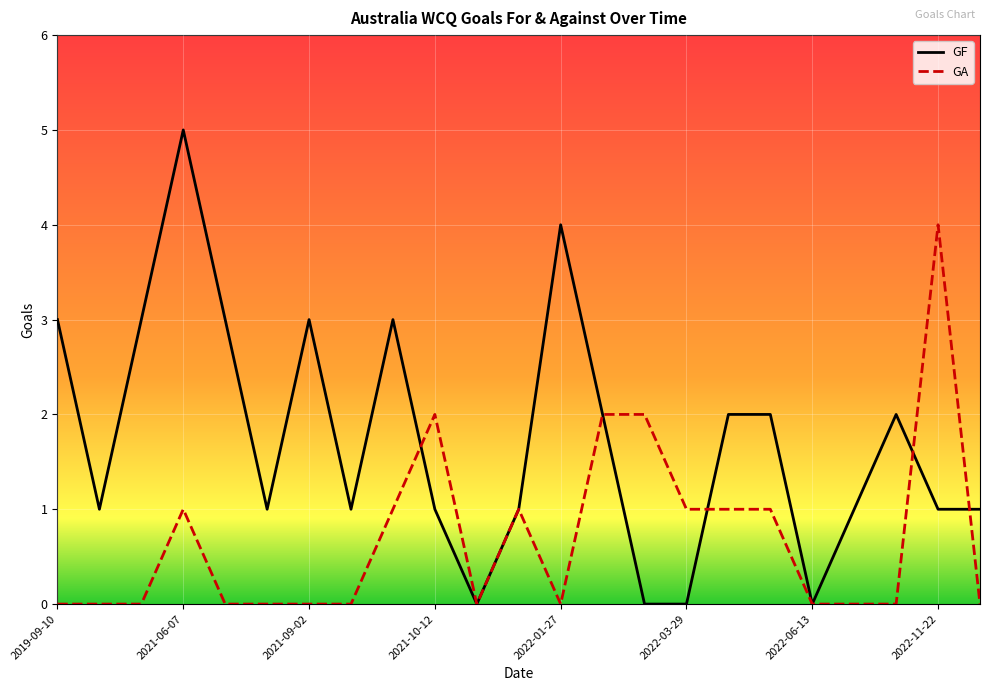

Which series has the largest total across all categories?

GF